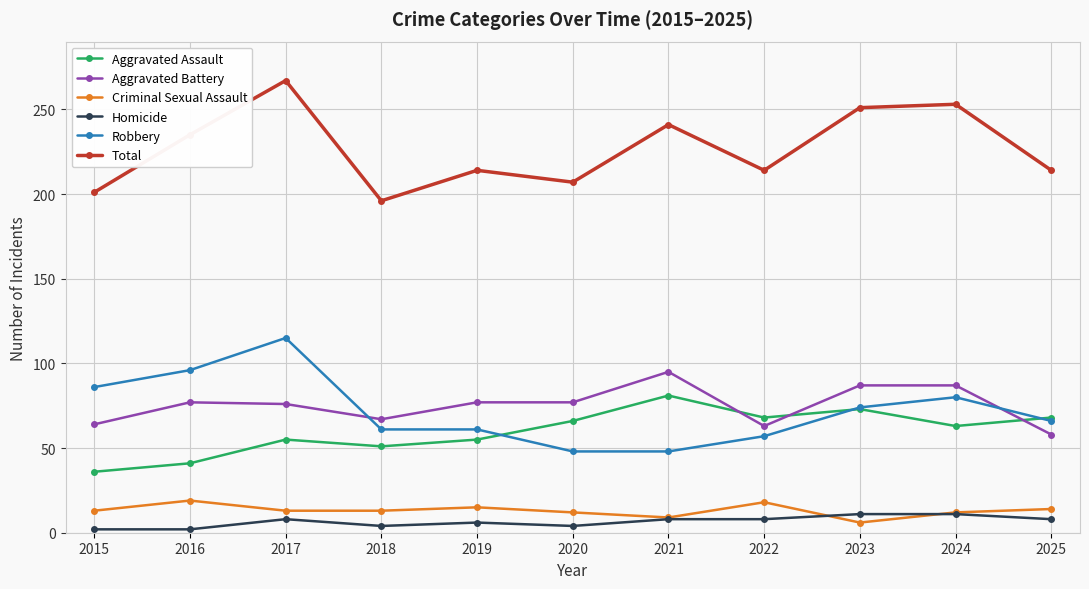

What is the value of the Aggravated Battery point at the 1st from the left?

64